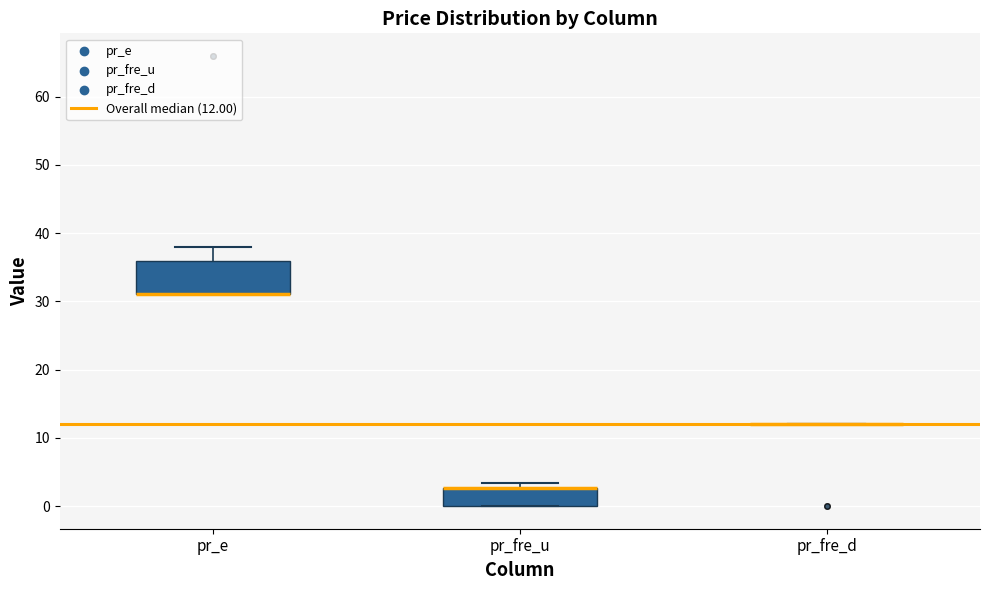

Reading left to right, read every box against the y-axis: the position of its median line, the range the box covers, and the ends of its whiskers. The values are not printed on the chart, so give them approximately, as read against the axis.

pr_e: median 31 (drawn on the box's lower edge), box 31 to 36, whiskers 31 to 38
pr_fre_u: median 3 (drawn on the box's upper edge), box 0 to 3, whiskers 0 to 3 (just above the box's upper edge)
pr_fre_d: box collapsed to a line at 12, whiskers 12 to 12